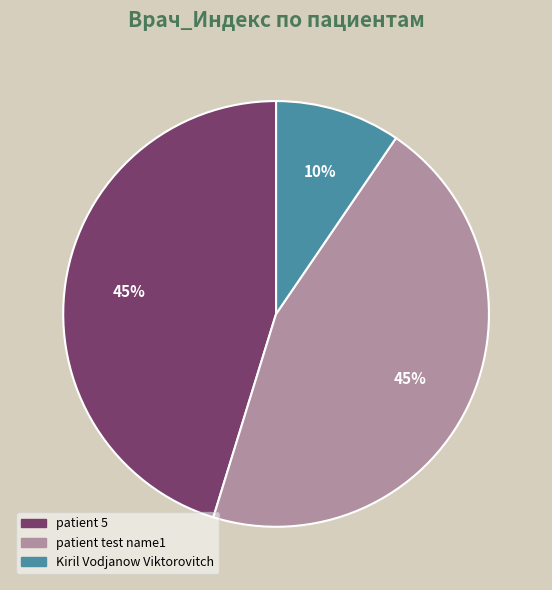

To the nearest percent, what is the combined percentage of Kiril Vodjanow Viktorovitch and patient 5?

55%